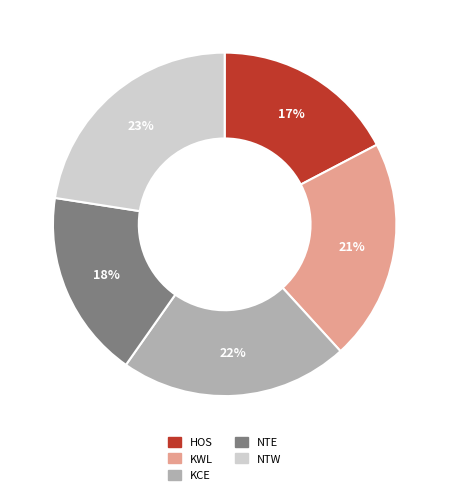

To the nearest percent, what is the difference between the NTE and KWL slice percentages?

3%